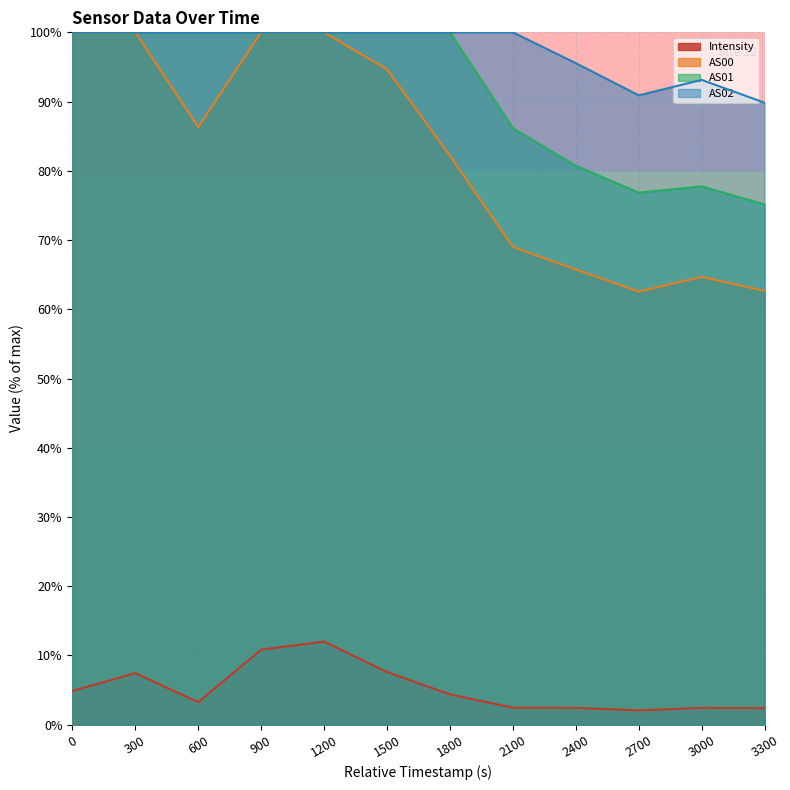

What is the greatest value displayed?

100.0